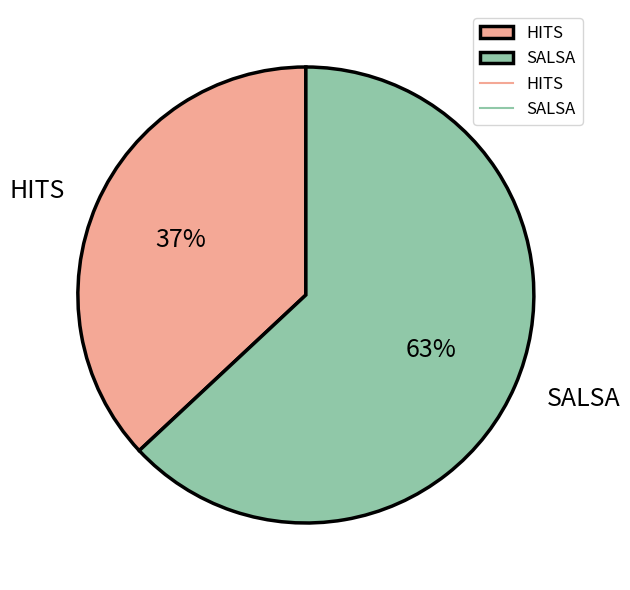

To the nearest percent, what portion does HITS represent?

37%